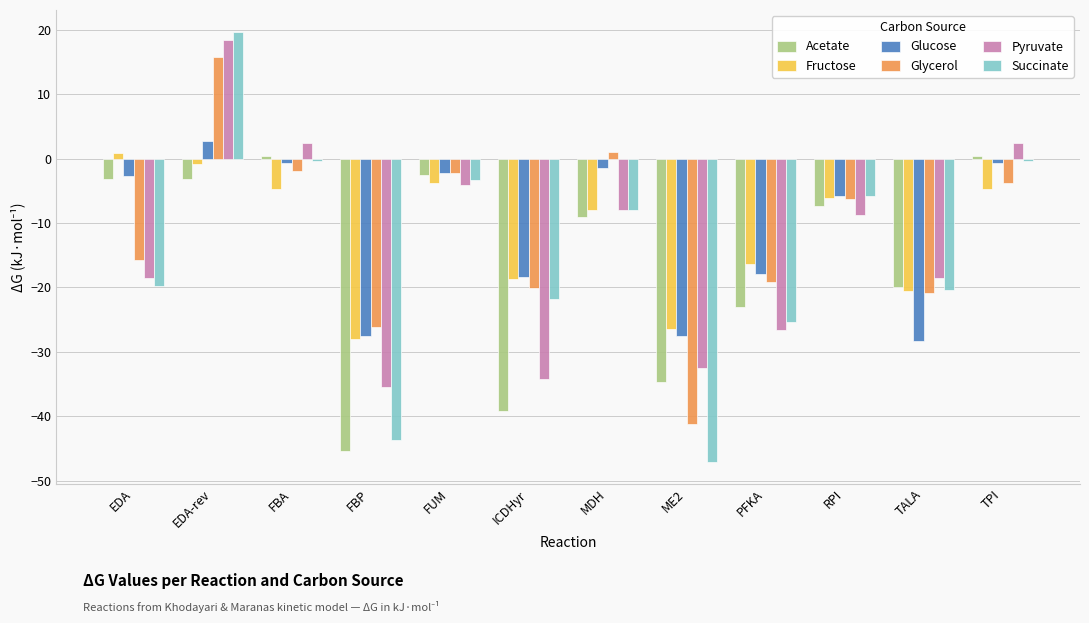

Read the Acetate value at EDA-rev.

-3.2